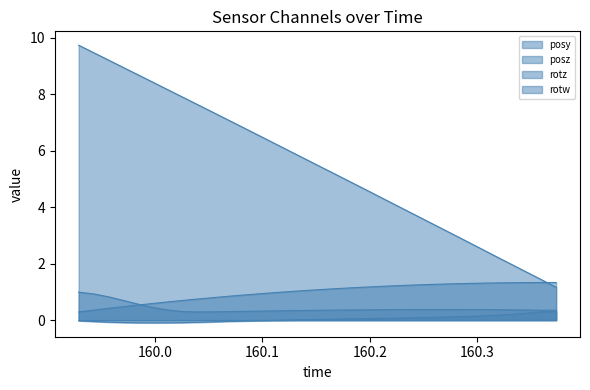

Is the value of posz at 24 greater than the value of rotw at 6?

Yes